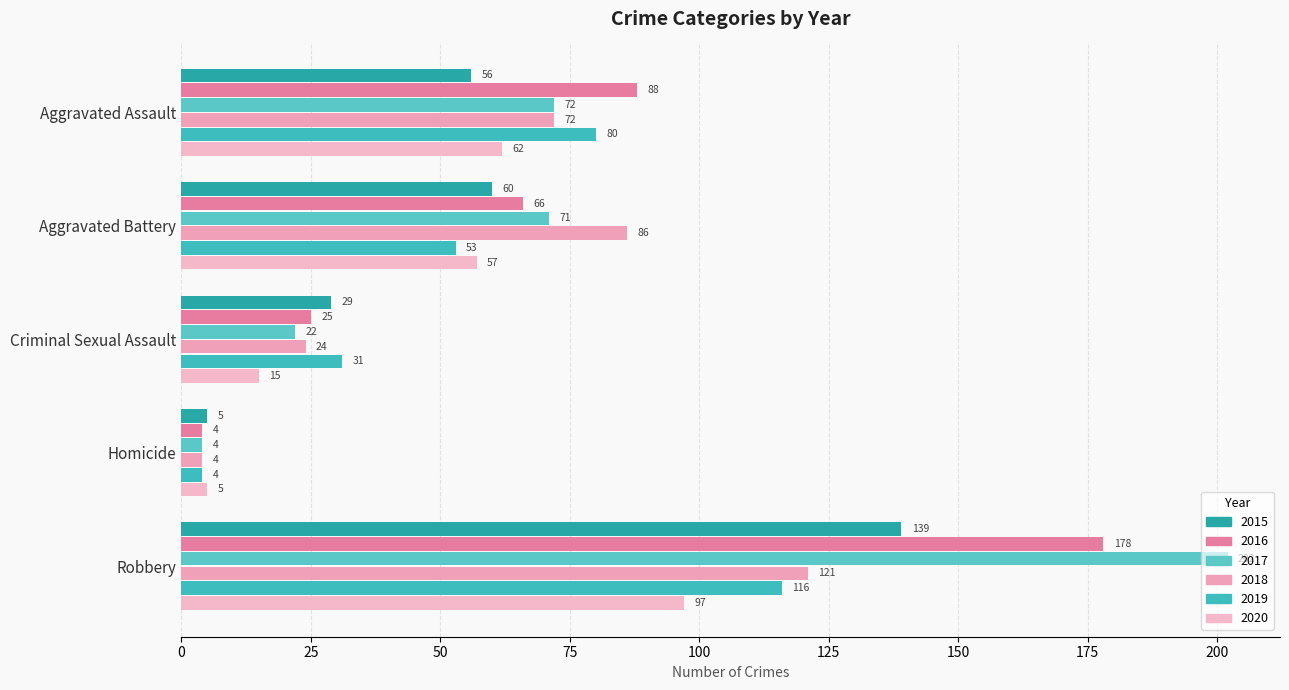

What is the sum of the 2015 values at Homicide and Aggravated Battery?

65